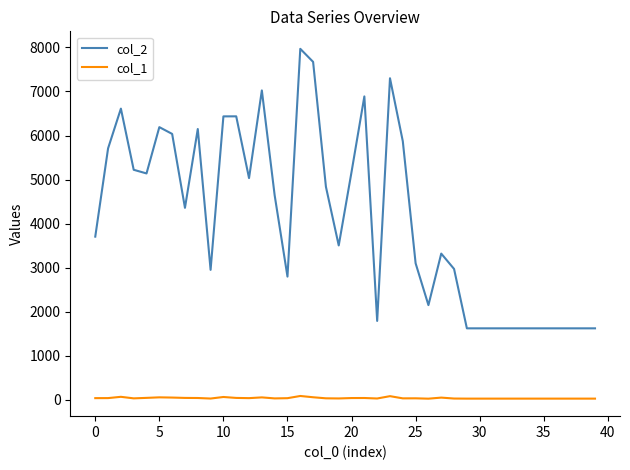

At how many categories does at least one series exceed 524?

40